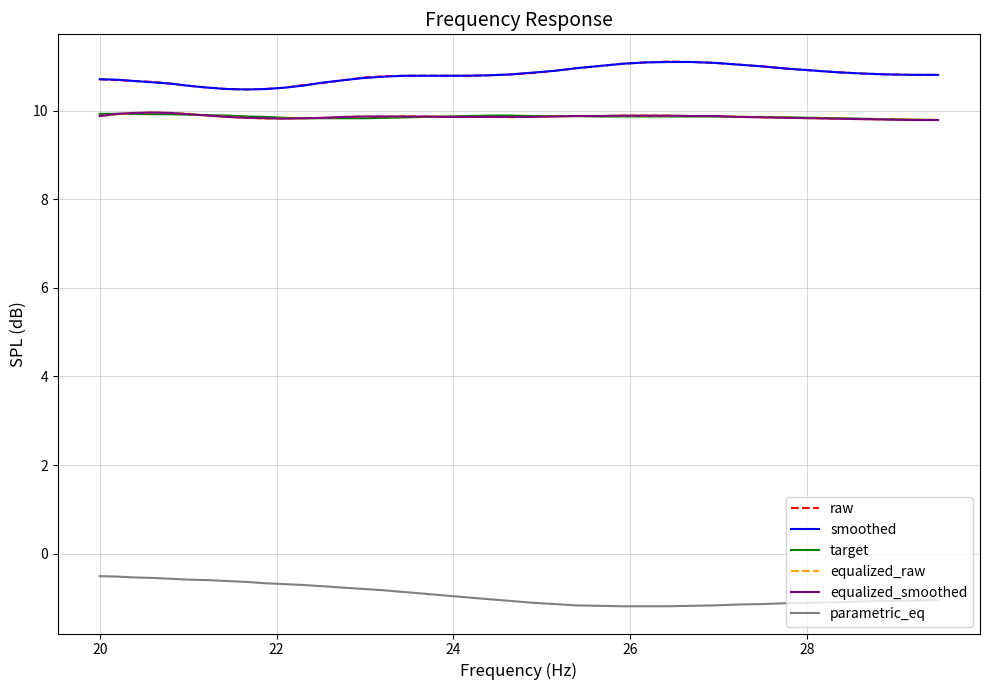

What is the sum of all smoothed values?

431.8